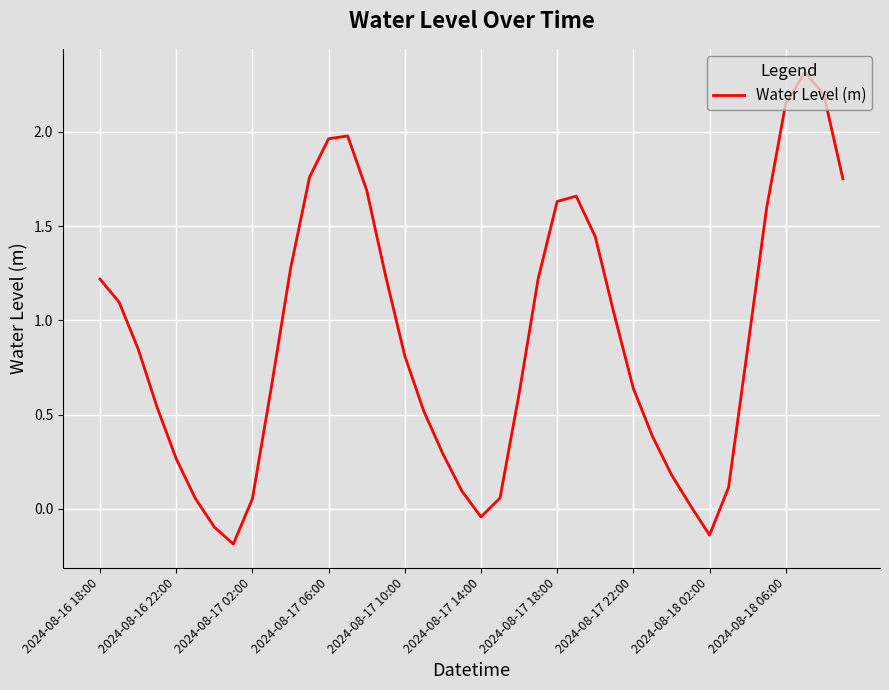

What is the maximum value shown in the chart?

2.3